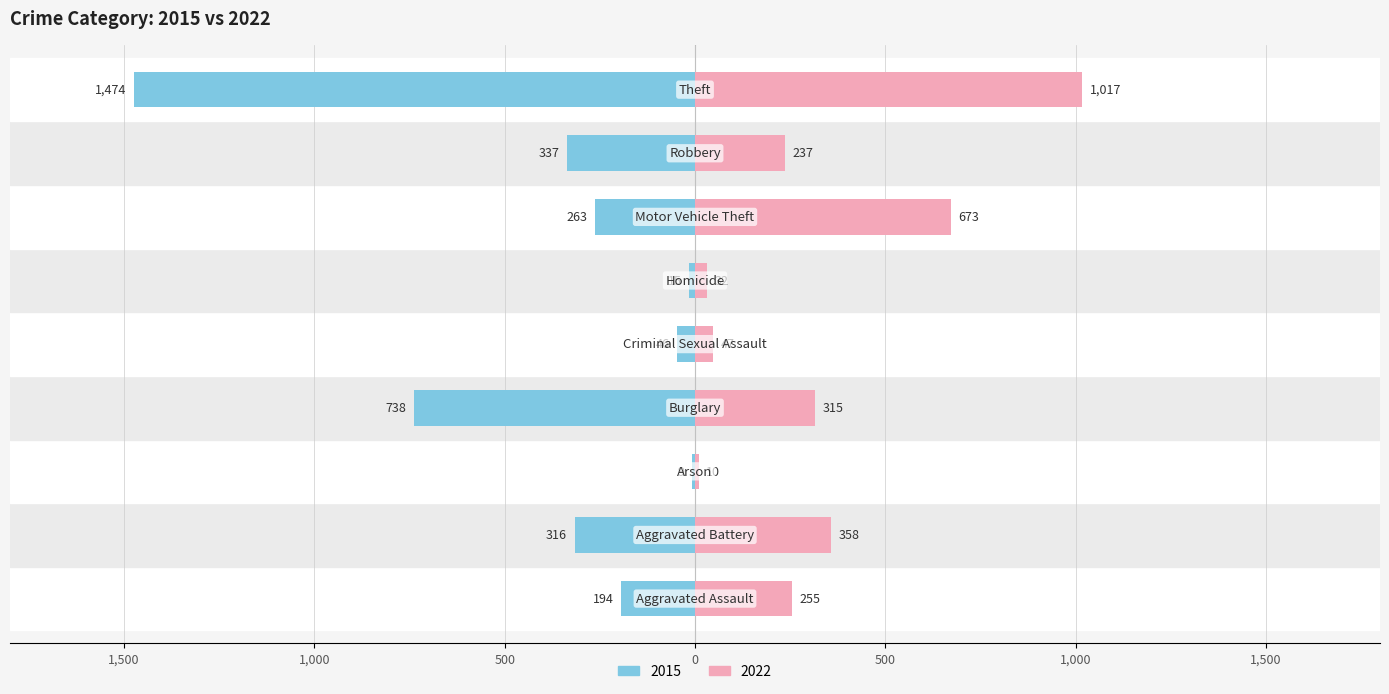

What are all the series names shown in the legend?

2015, 2022